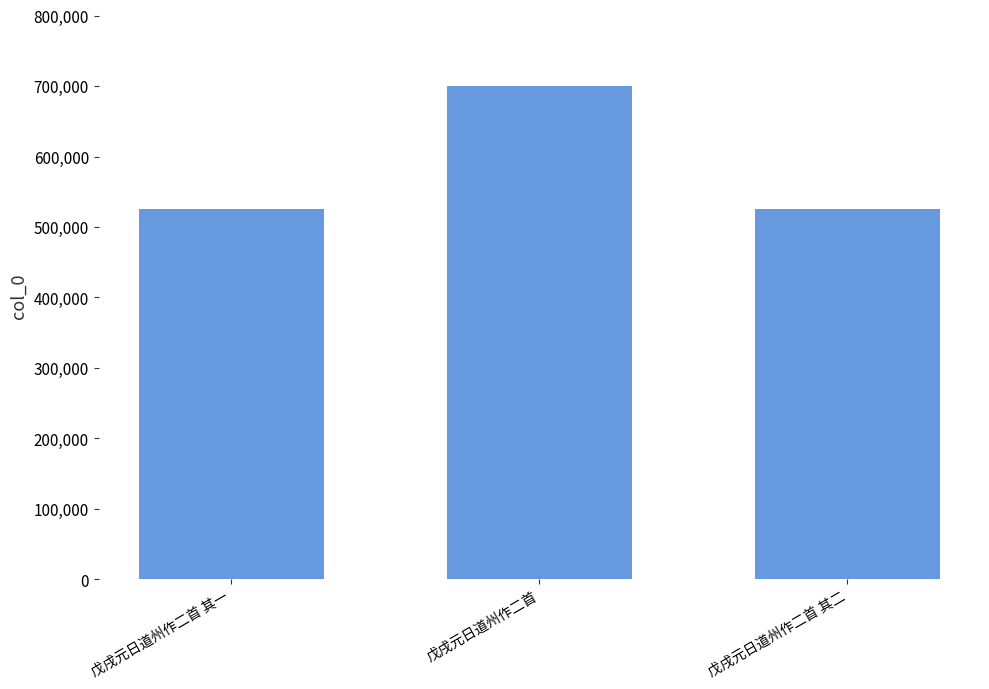

What is the smallest value displayed?

525405